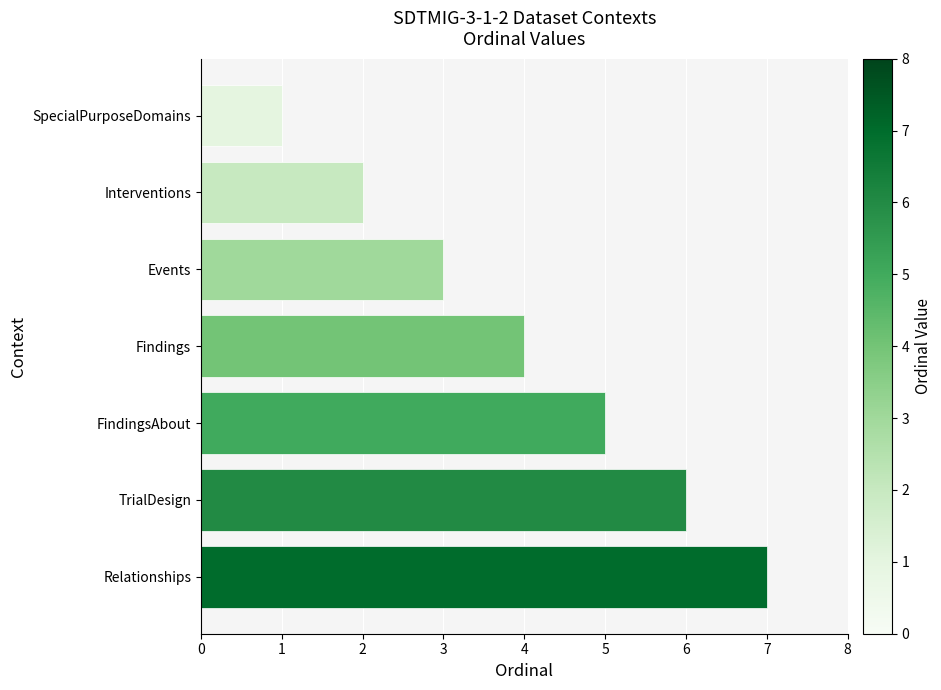

Rank the categories by value from lowest to highest.

SpecialPurposeDomains, Interventions, Events, Findings, FindingsAbout, TrialDesign, Relationships